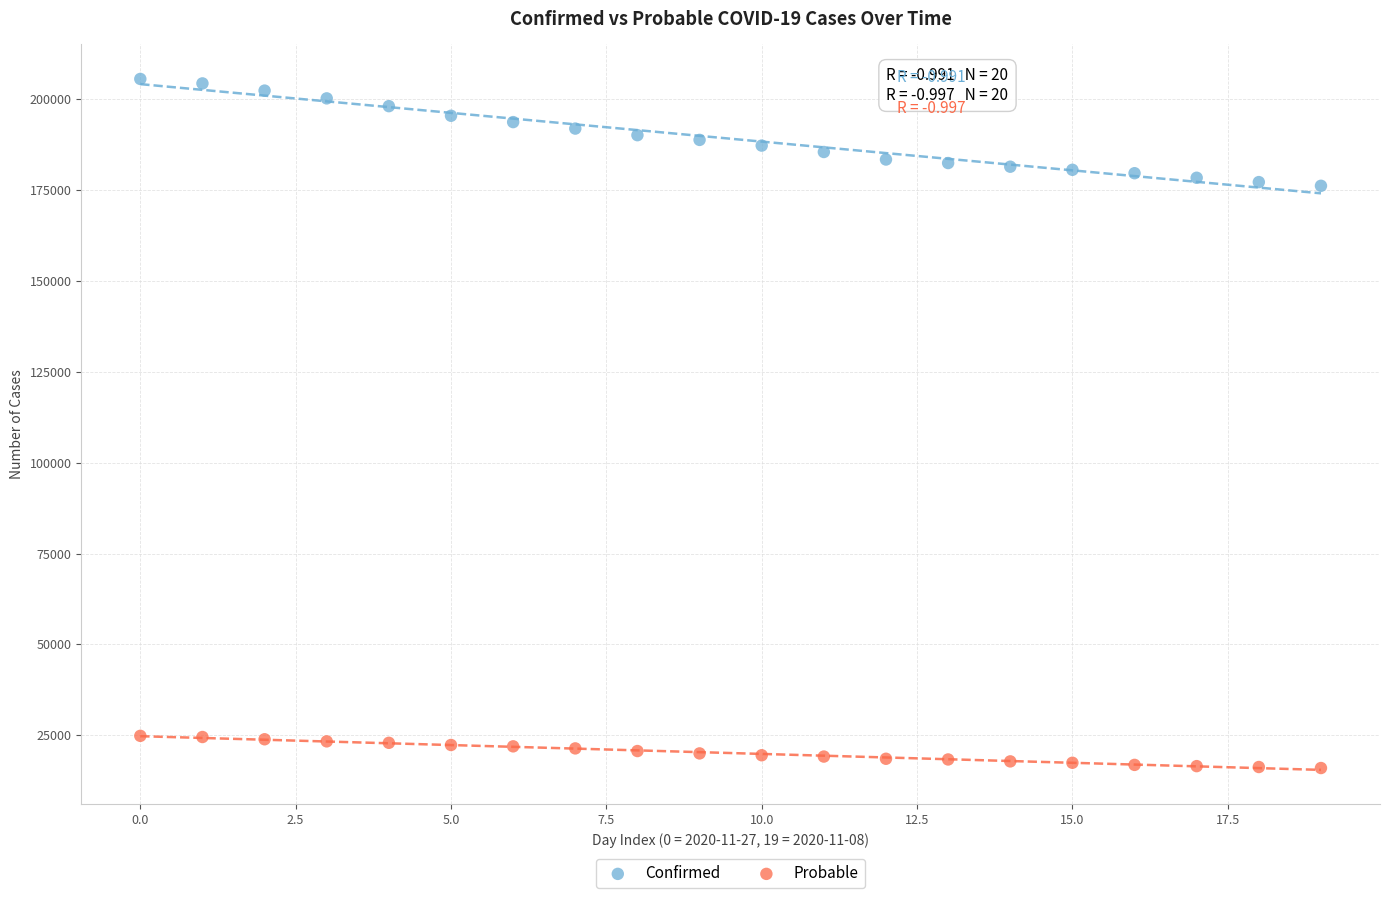

Which series has the widest spread of Y values?

Confirmed